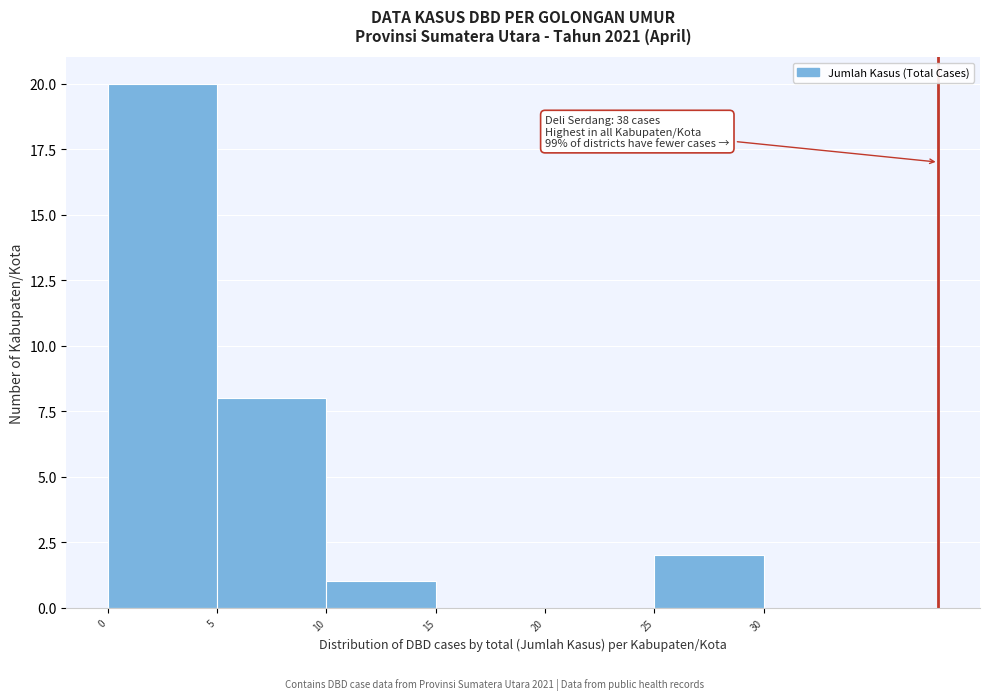

Which range on the x-axis has the tallest bar?

0 to 5